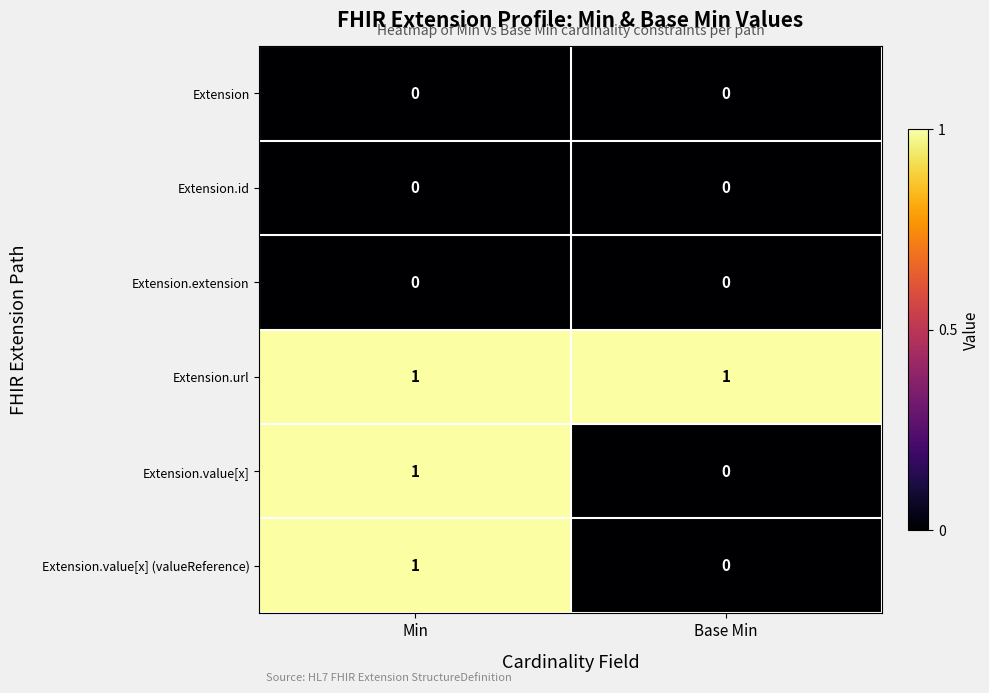

The Extension.value[x] (valueReference) series shows -1 at Base Min. True or false?

False